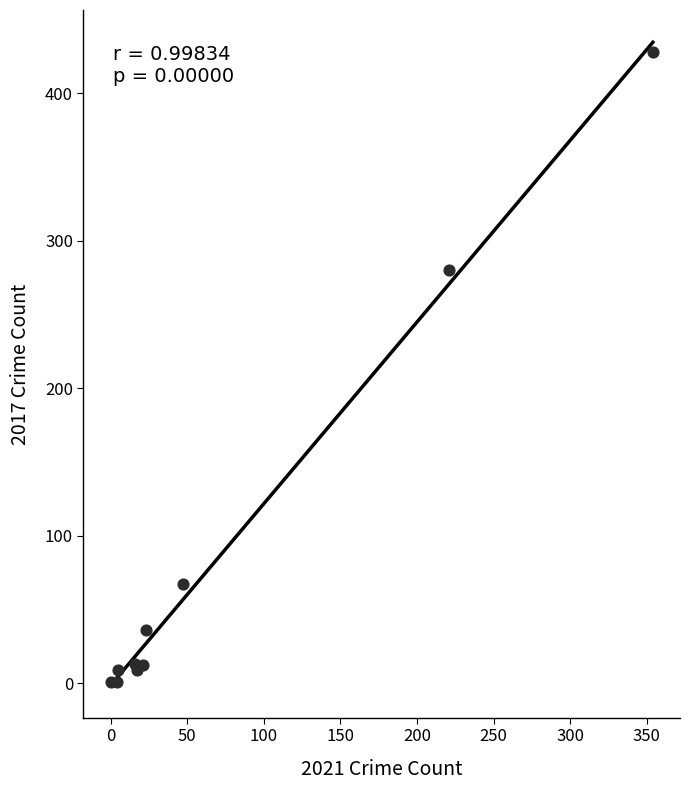

What Y value in the scatter plot is closest to 214?

280